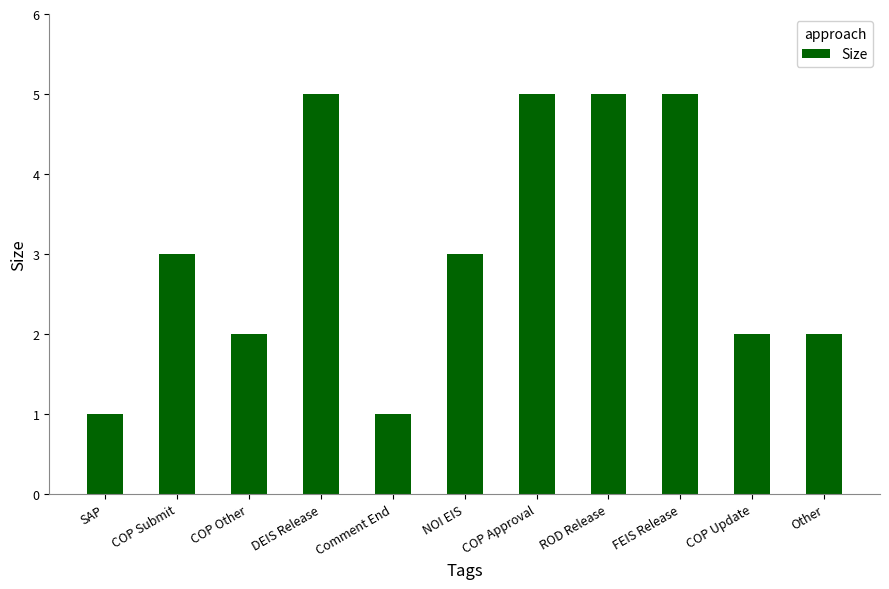

What is the approximate value at NOI EIS?

3